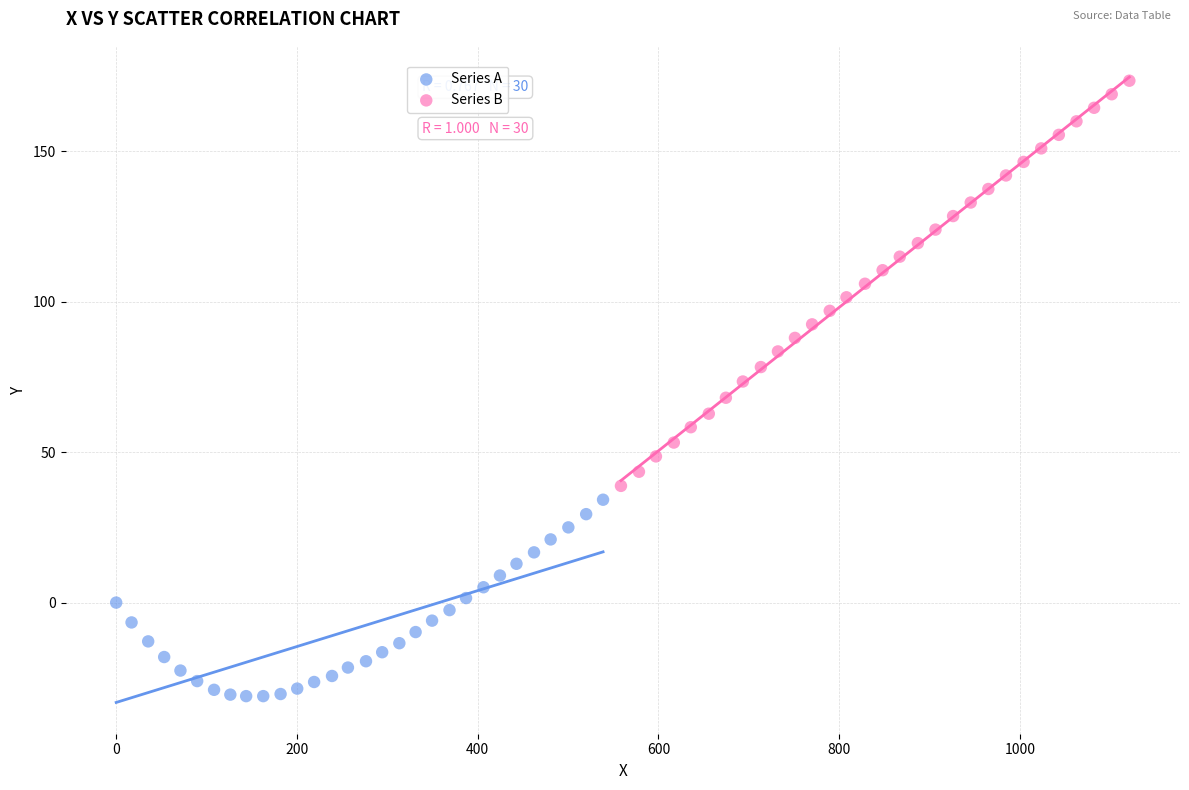

Which series contains the lowest Y value?

Series A